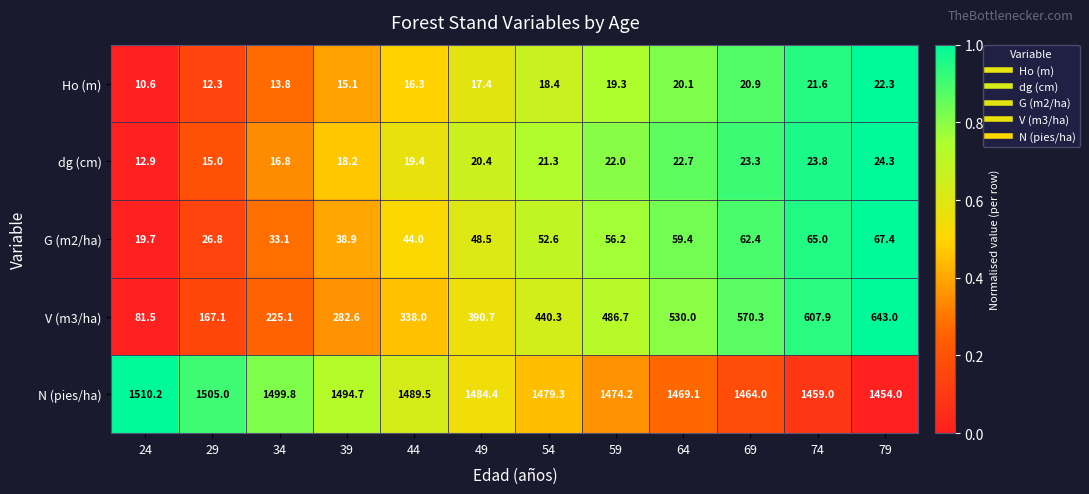

Which series has the largest total across all categories?

N (pies/ha)